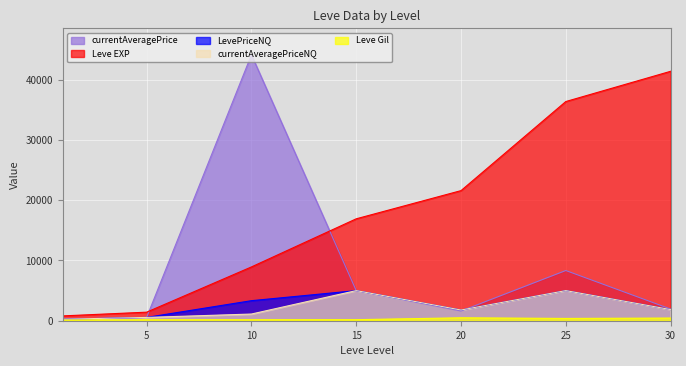

Where is the first local maximum for Leve Gil?

20